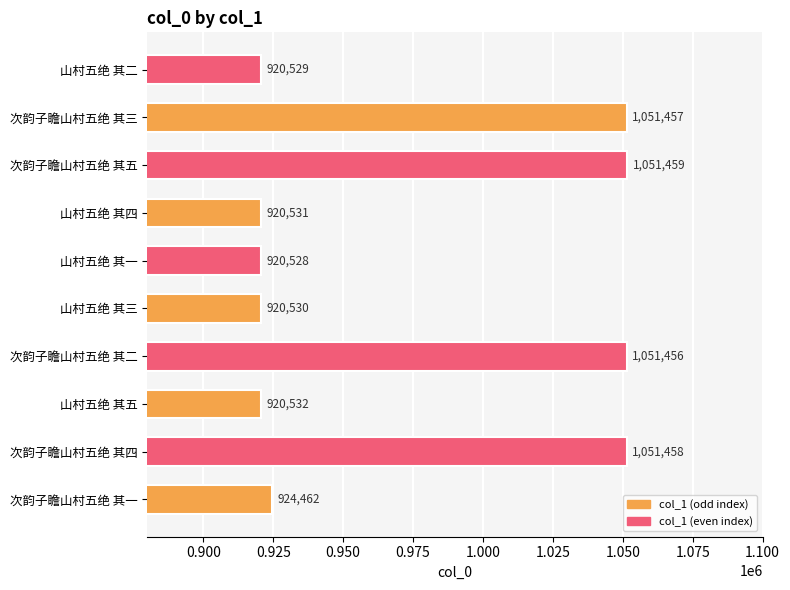

Reading bottom to top, list all the values displayed in this chart.

次韵子瞻山村五绝 其一=924462	次韵子瞻山村五绝 其四=1051458	山村五绝 其五=920532	次韵子瞻山村五绝 其二=1051456	山村五绝 其三=920530	山村五绝 其一=920528	山村五绝 其四=920531	次韵子瞻山村五绝 其五=1051459	次韵子瞻山村五绝 其三=1051457	山村五绝 其二=920529